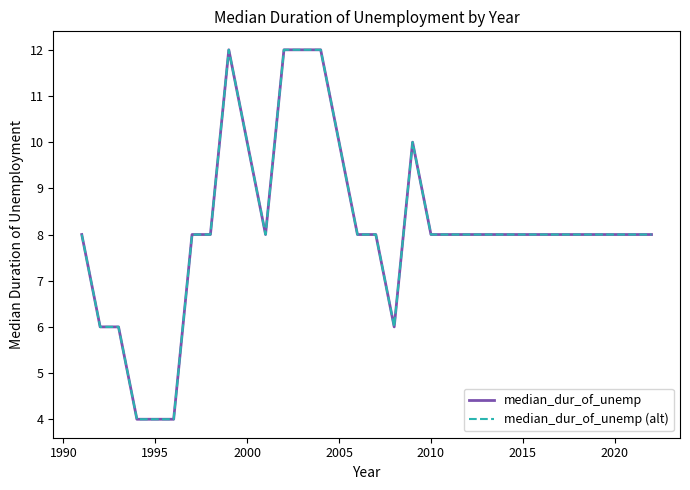

Does the chart display data point markers on the line(s)?

No